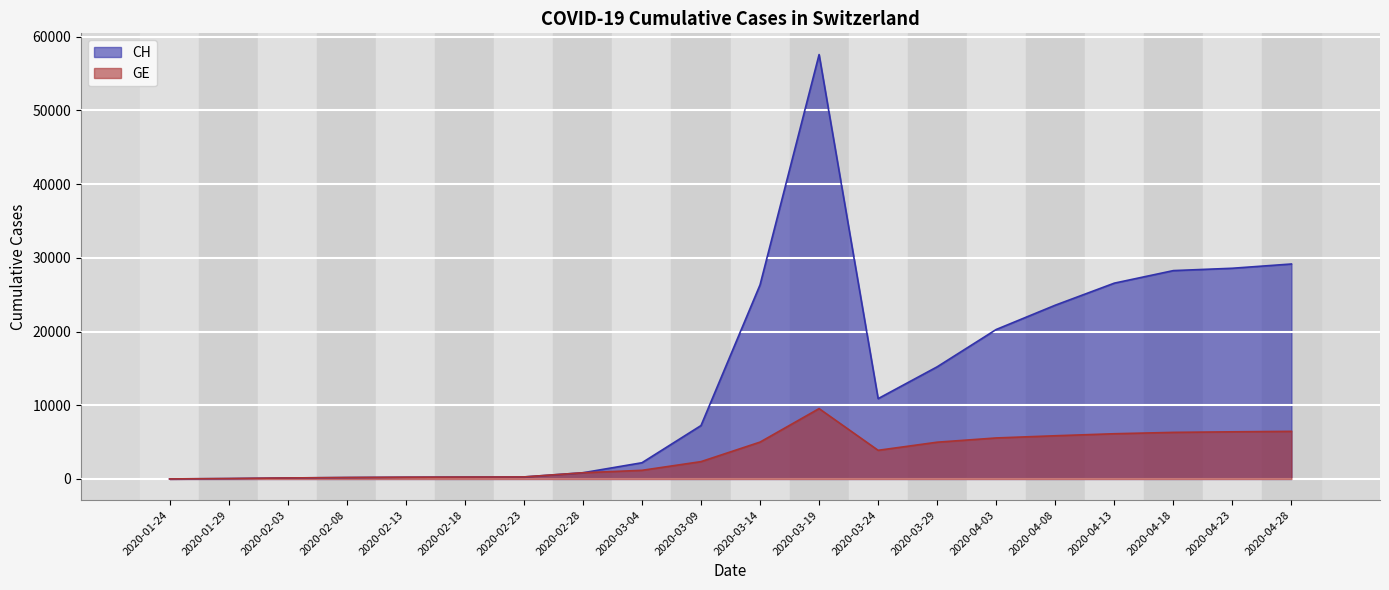

True or false: CH has a value of 4 at 2020-01-24.

True